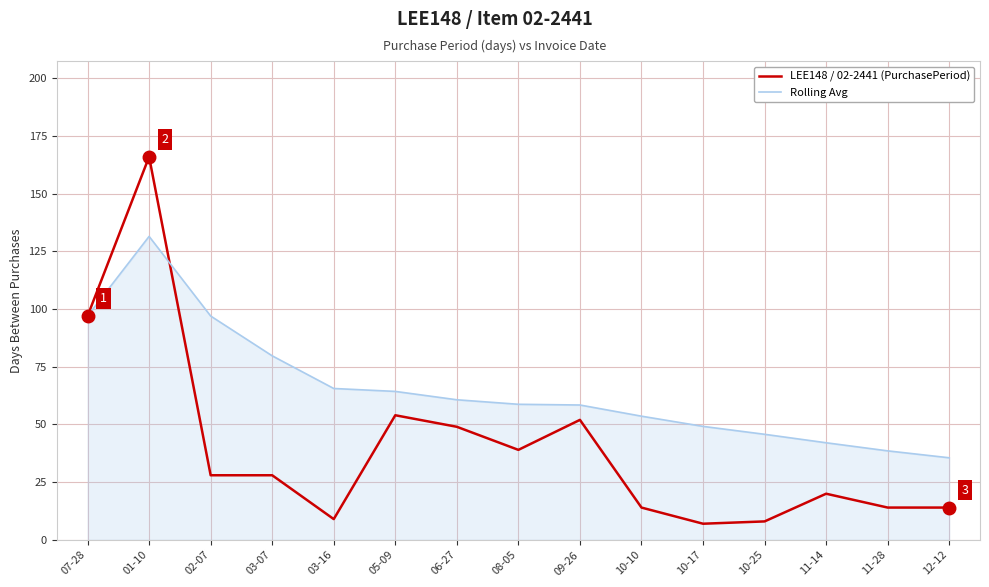

What is the difference between the LEE148 / 02-2441 (PurchasePeriod) values at 03-07 and 07-28?

69.0